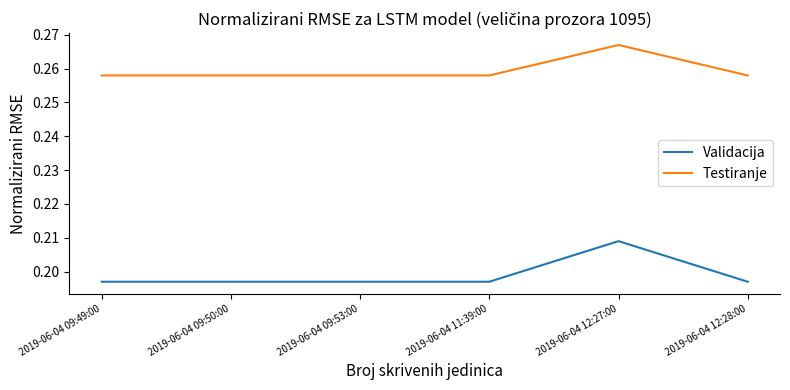

Which category has the highest value in the Testiranje series?

2019-06-04 12:27:00